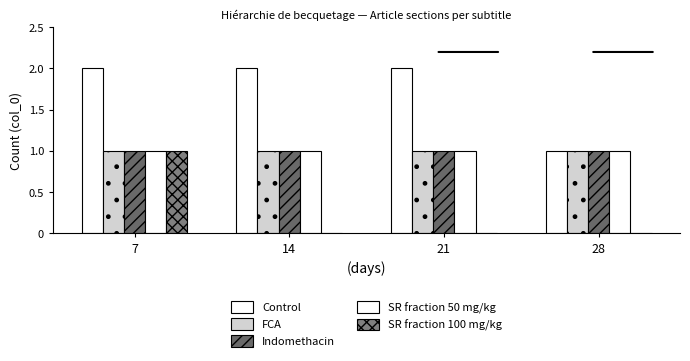

How many series are shown in this chart?

5